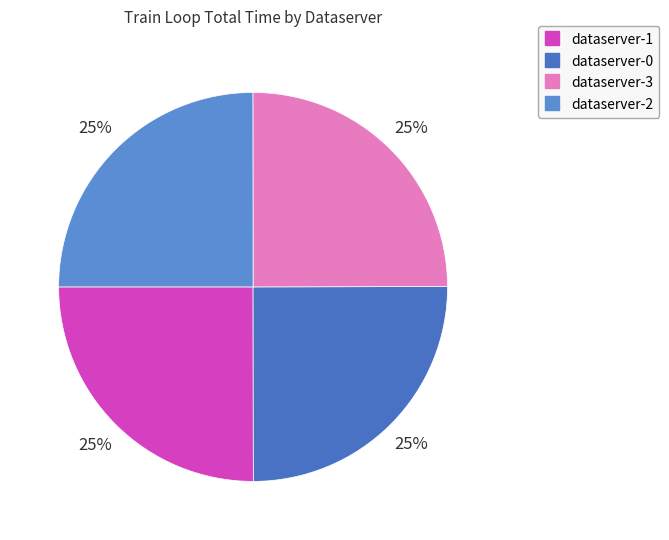

Does dataserver-3 represent more than half of the total?

No